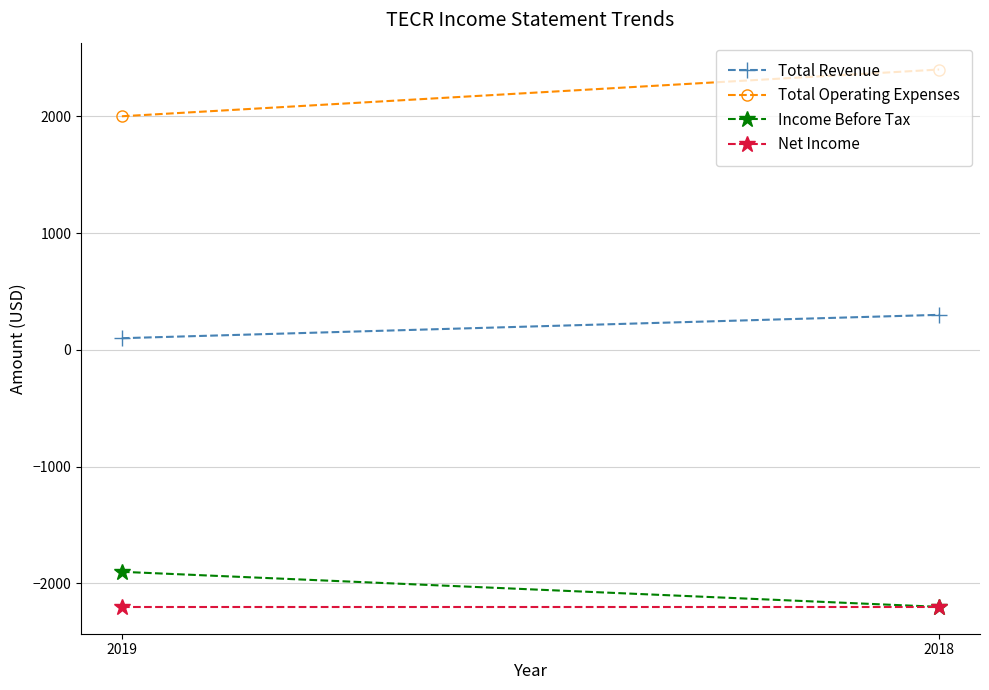

Which series has the widest spread of values?

Total Operating Expenses